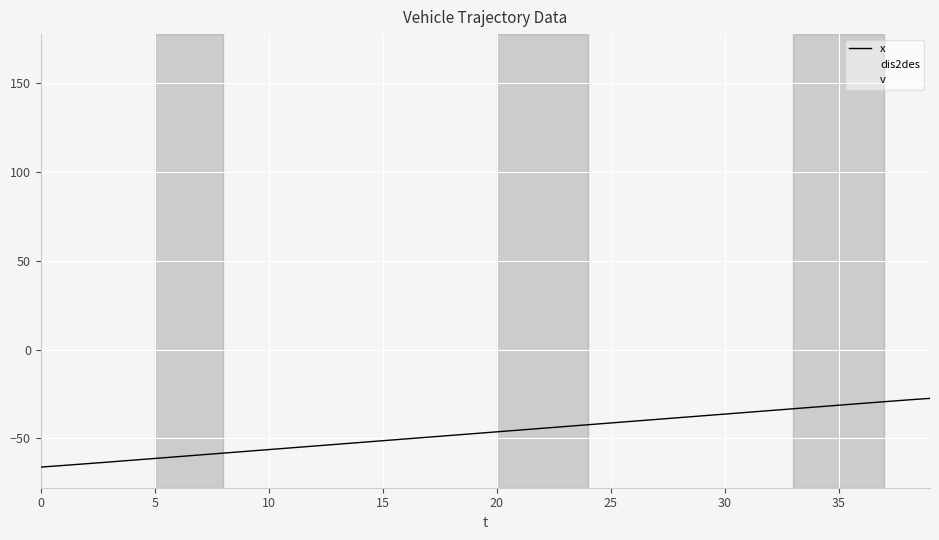

What is the difference between the maximum and minimum values in the dis2des series?

38.7